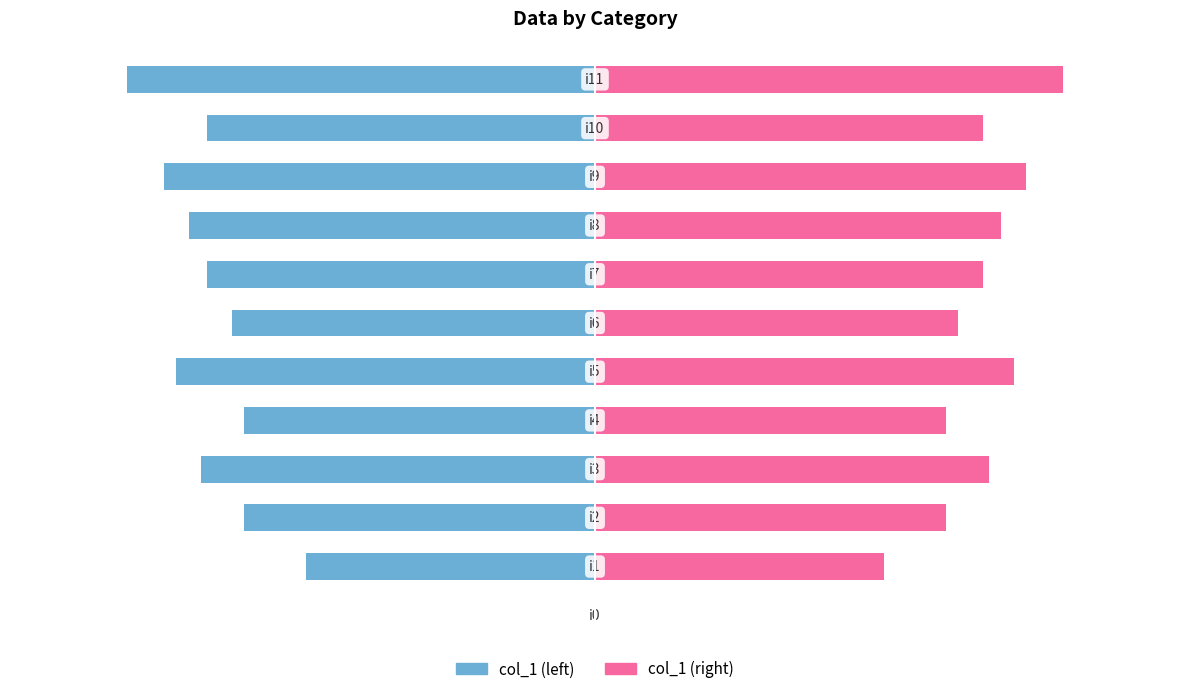

True or false: col_1 (right) has a value of 47 at 1.

True